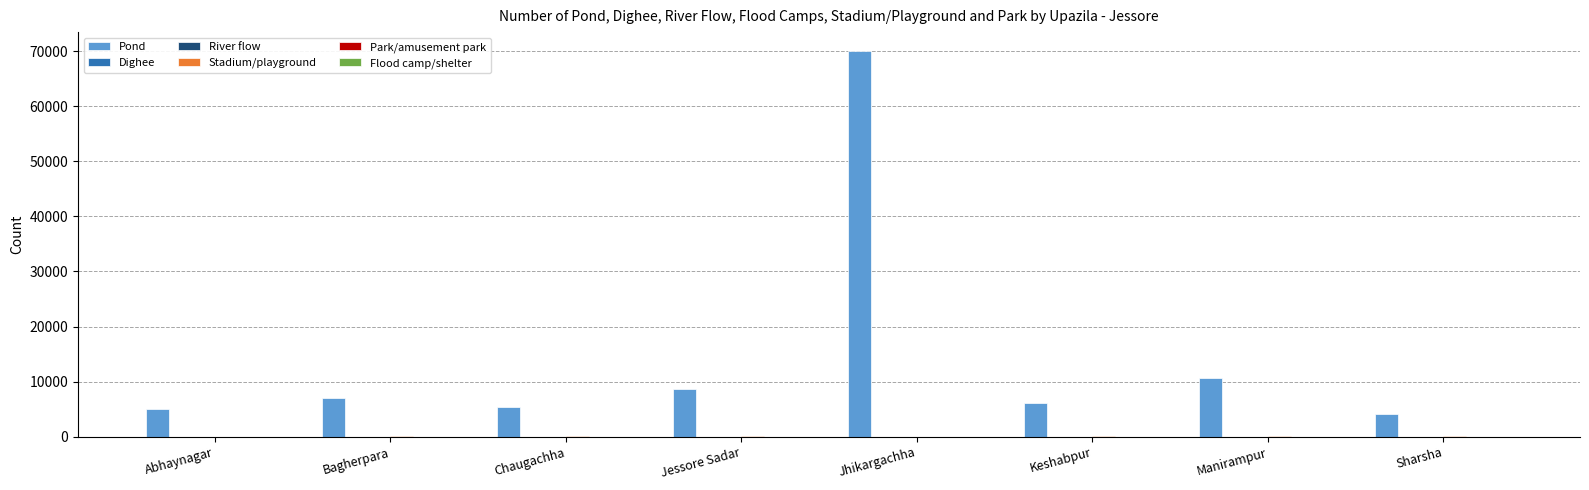

The Pond series shows 10643 at Manirampur. True or false?

True